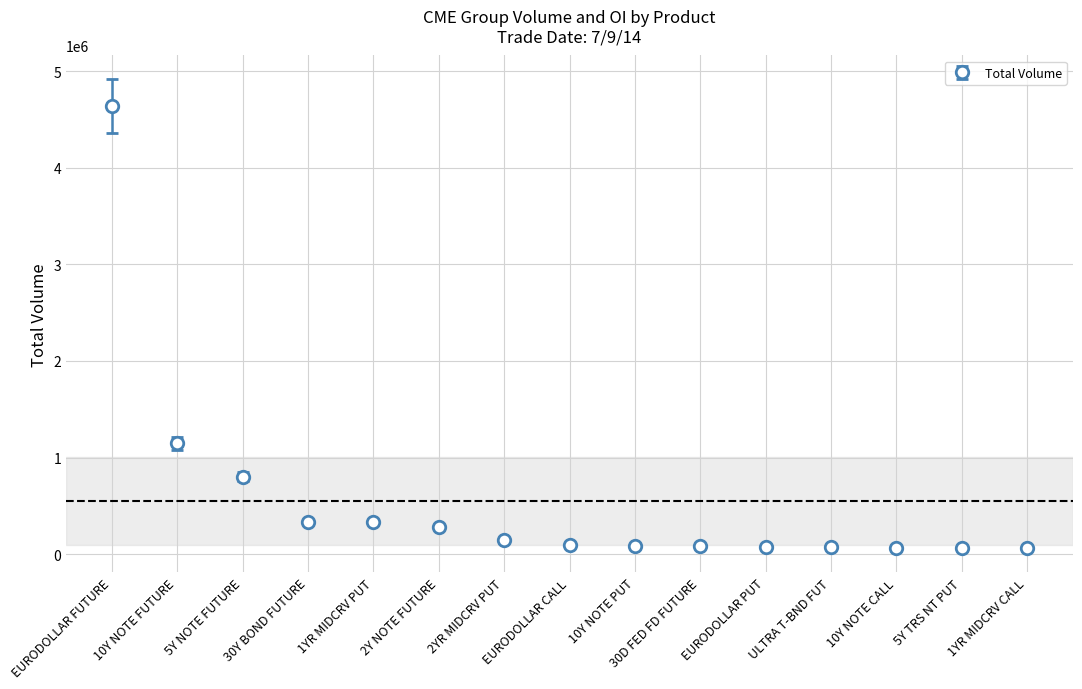

Between 10Y NOTE PUT and EURODOLLAR FUTURE, which is larger?

EURODOLLAR FUTURE